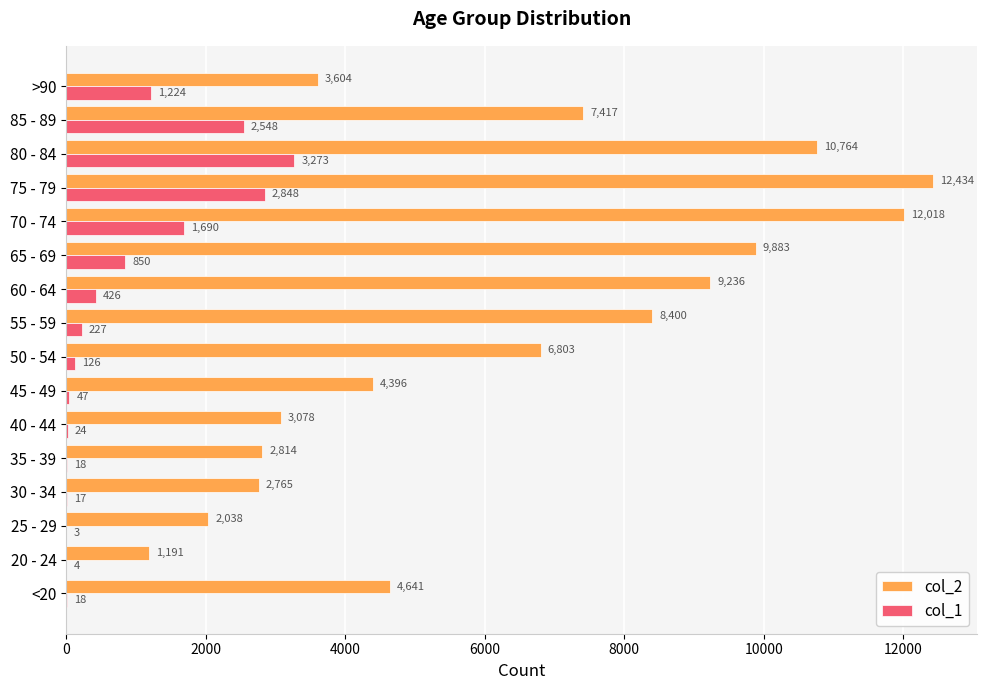

What are all the series names shown in the legend?

col_2, col_1